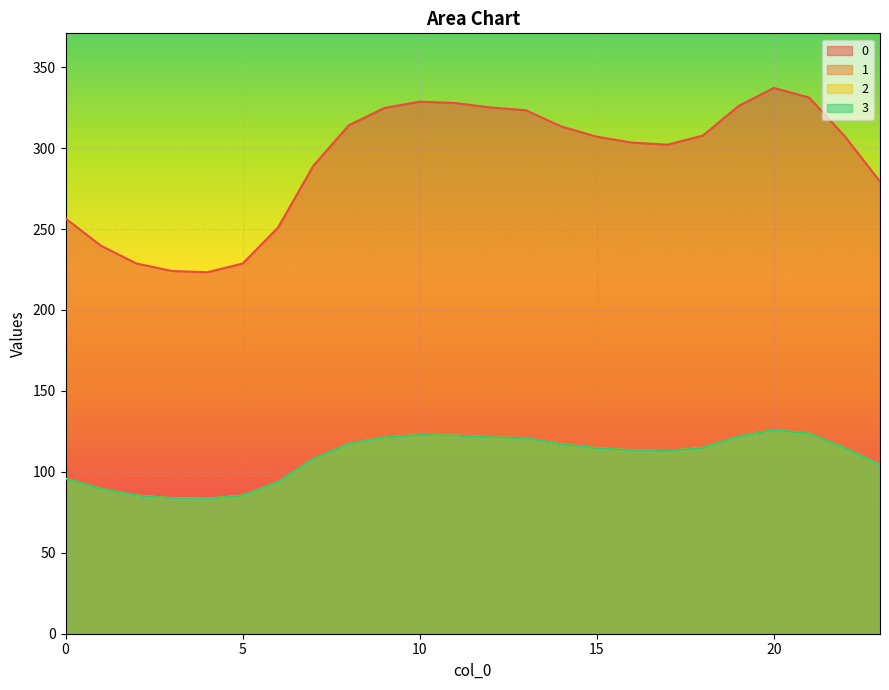

What is the sum of all 0 values?

6999.2